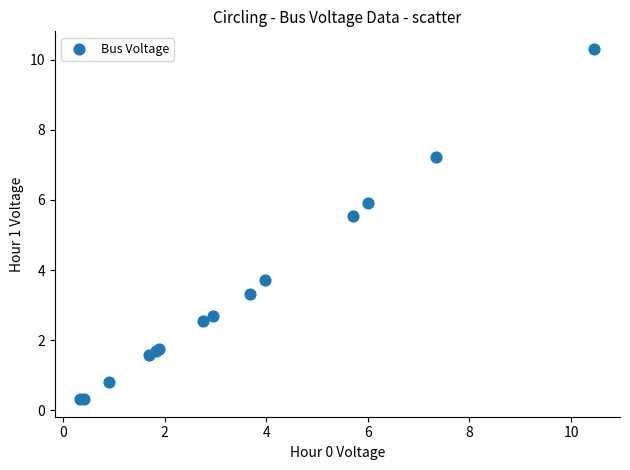

What Y value in the scatter plot is closest to 5?

5.5